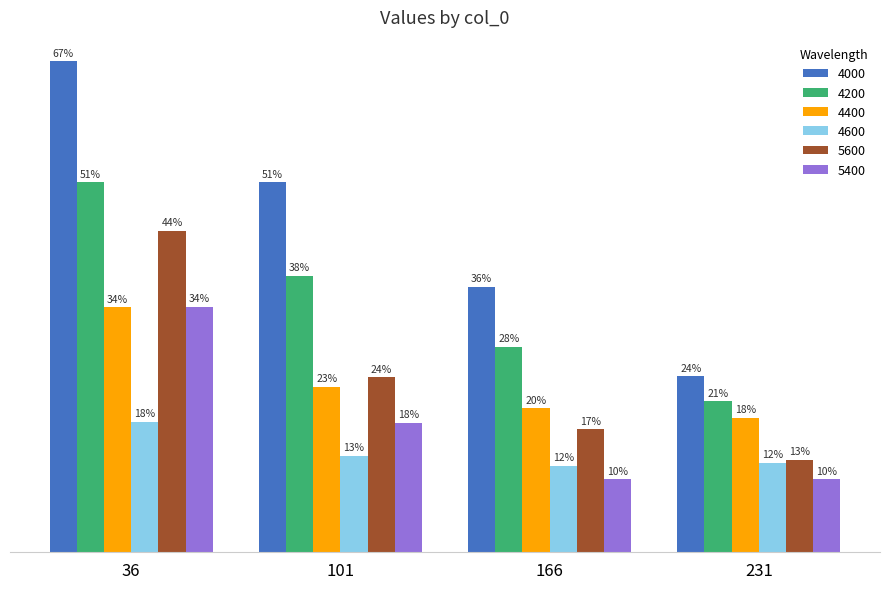

What is the sum of all 4600 values?

0.6